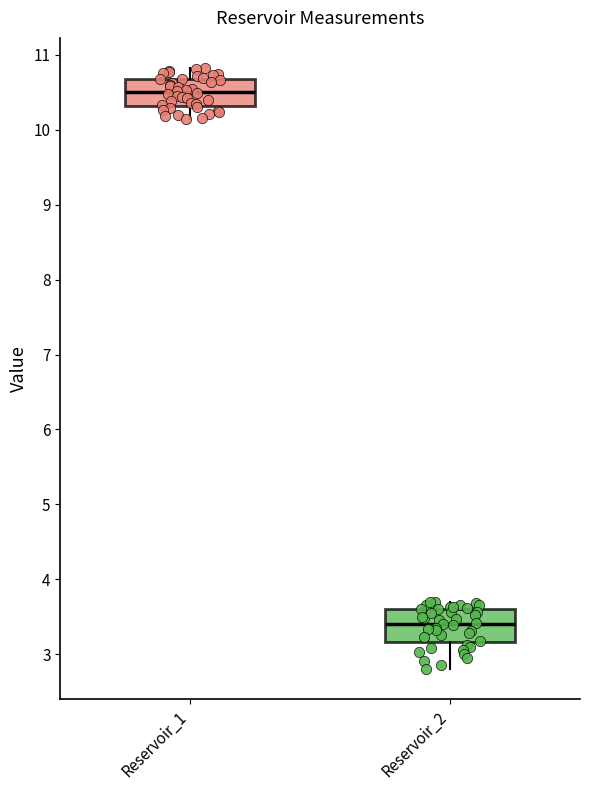

Which box has the highest median line?

Reservoir_1